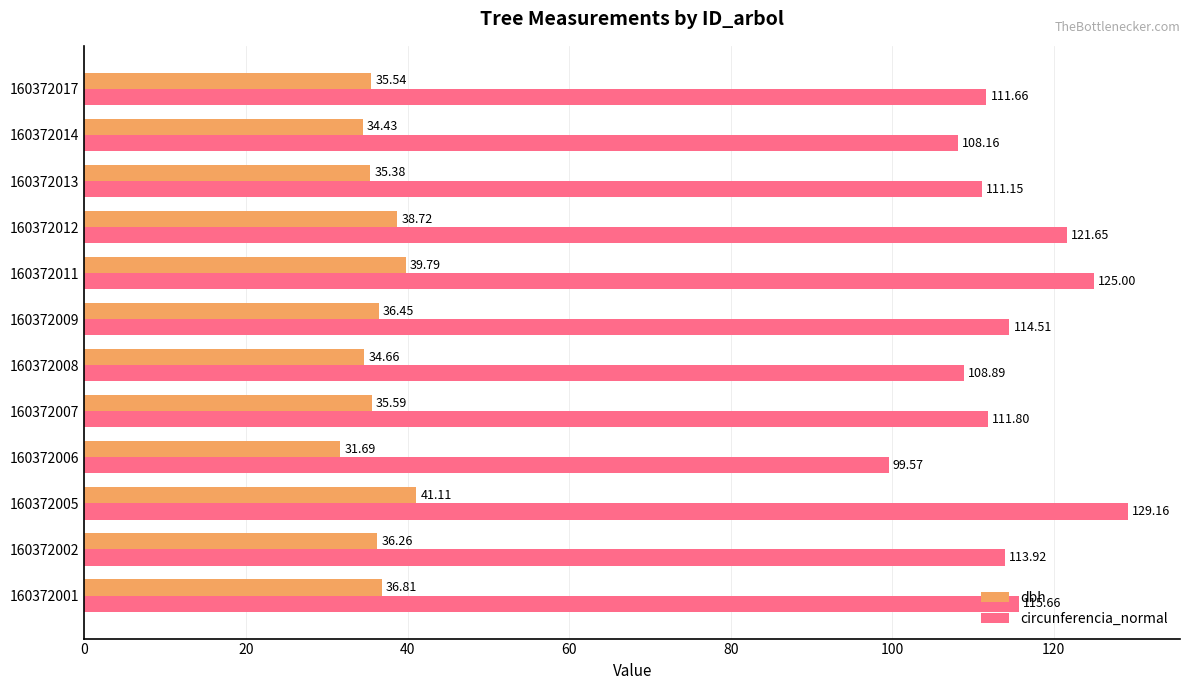

Which series has the largest range (max minus min)?

circunferencia_normal